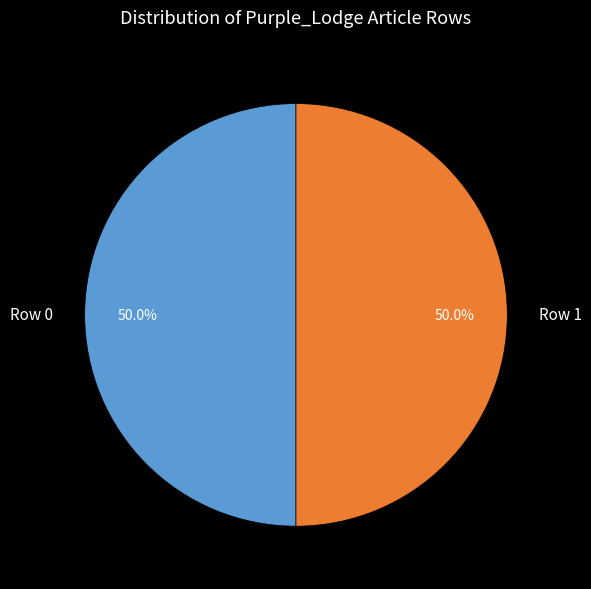

What is the ratio of the value at Row 1 to the value at Row 0?

1.0